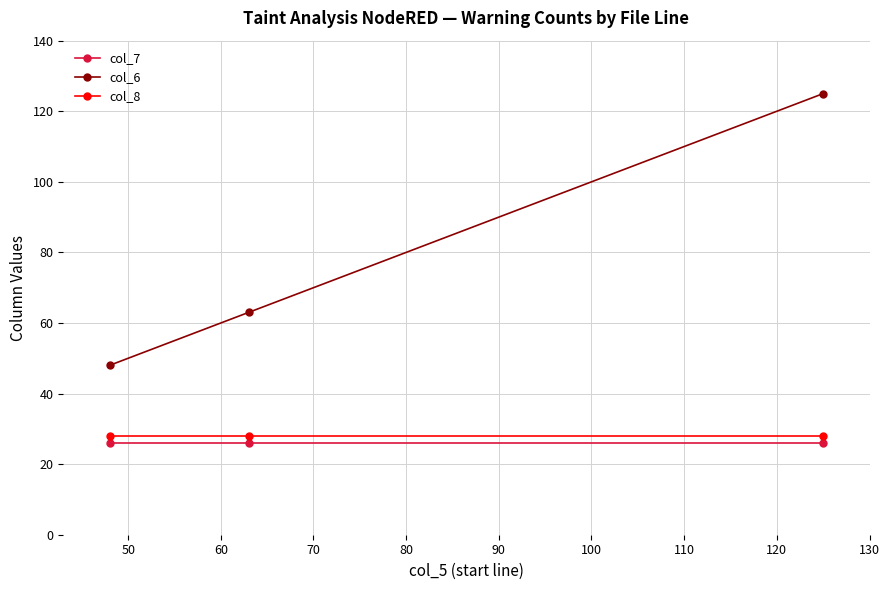

How many col_6 values are between 48 and 125?

3